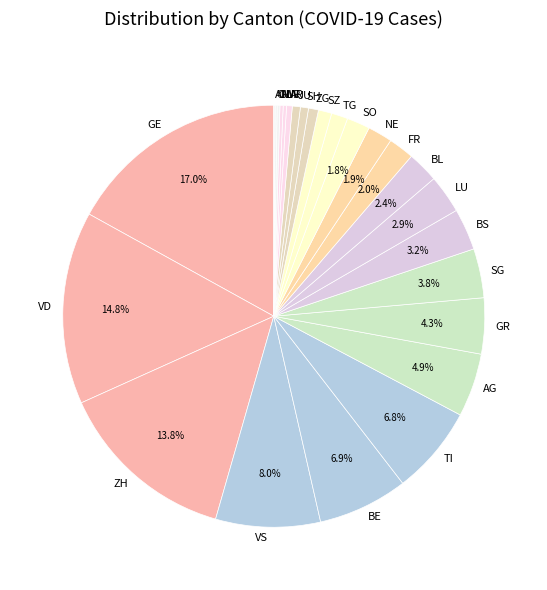

Do SO and BS together represent more than half of the pie?

No